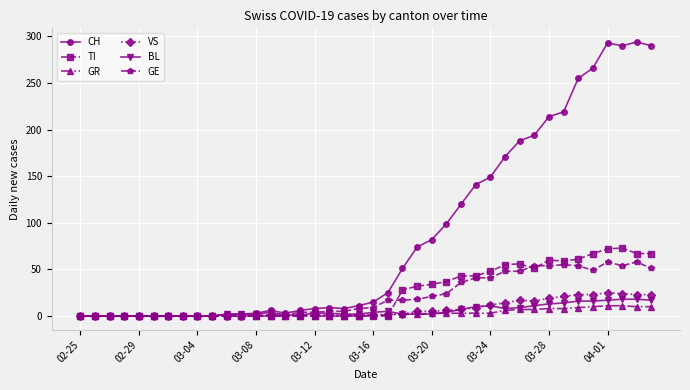

At how many categories does at least one series exceed 110?

14